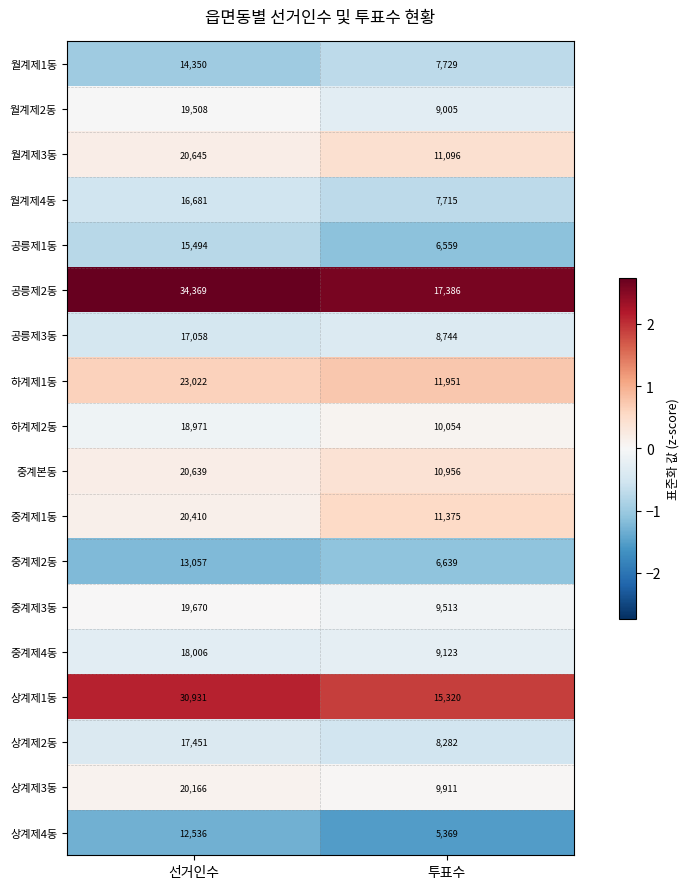

Is the value of 상계제1동 at 선거인수 greater than the value of 공릉제2동 at 투표수?

Yes